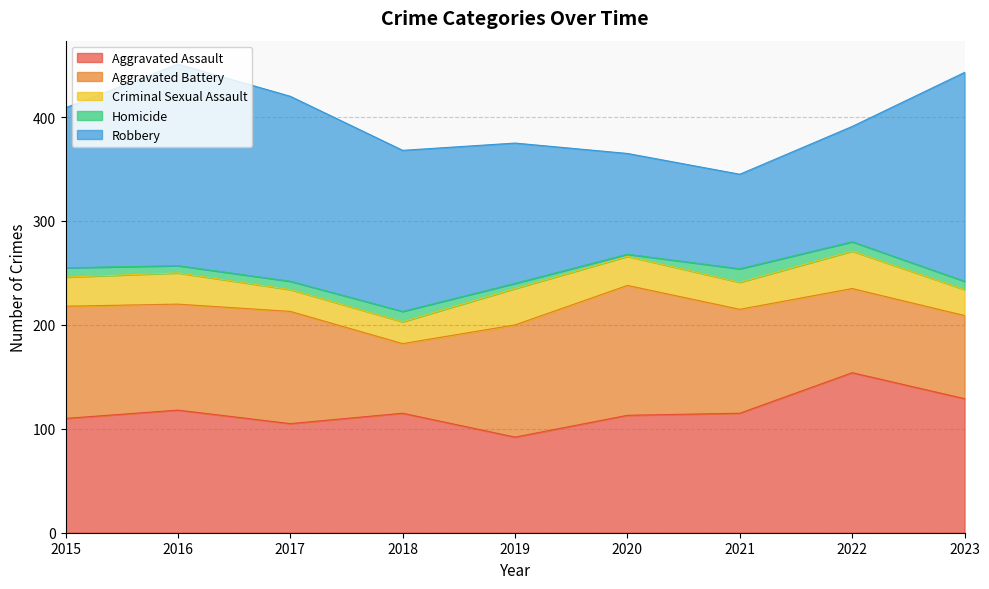

Between which two adjacent categories do Robbery and Aggravated Battery first intersect?

2019 and 2020